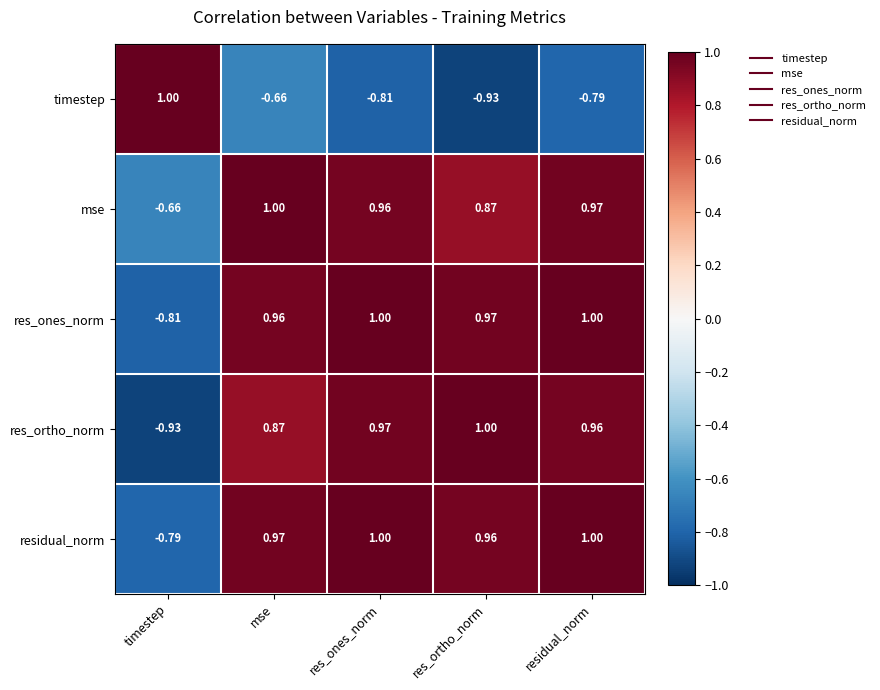

What is the maximum value shown in the chart?

1.0